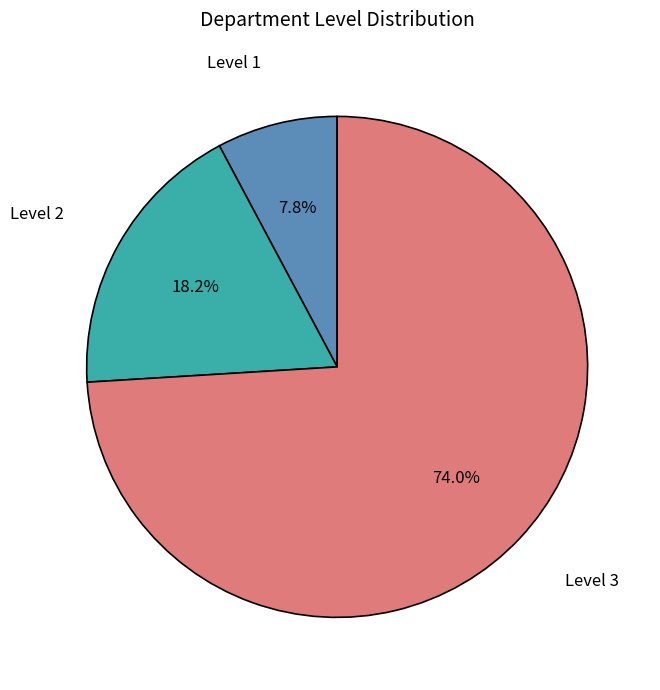

Is there a majority slice in this chart?

Yes